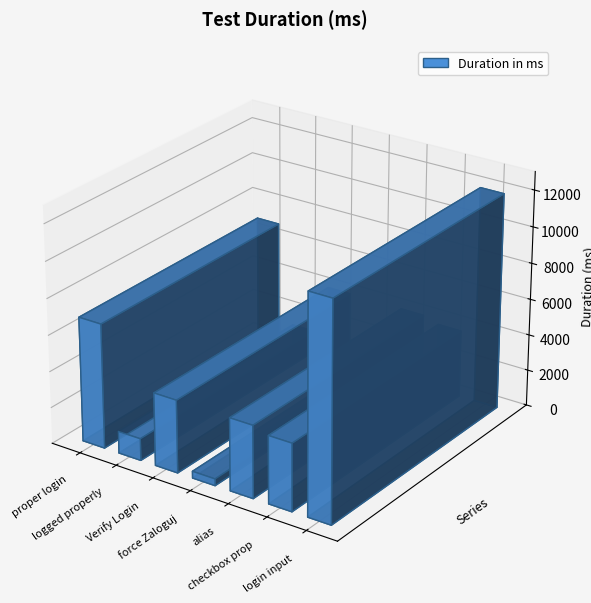

What is the minimum value shown in the chart?

373